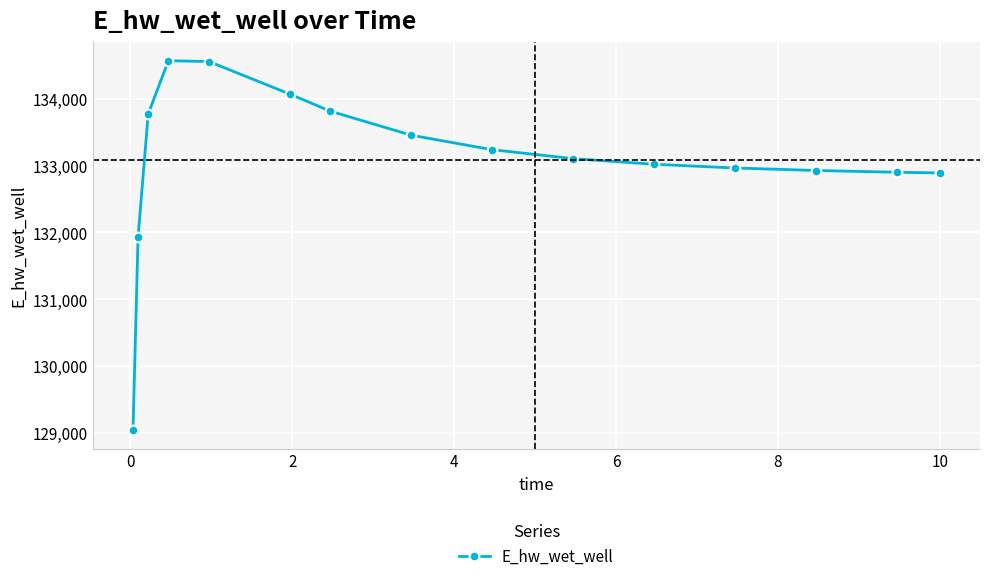

What is the greatest value displayed?

134566.1